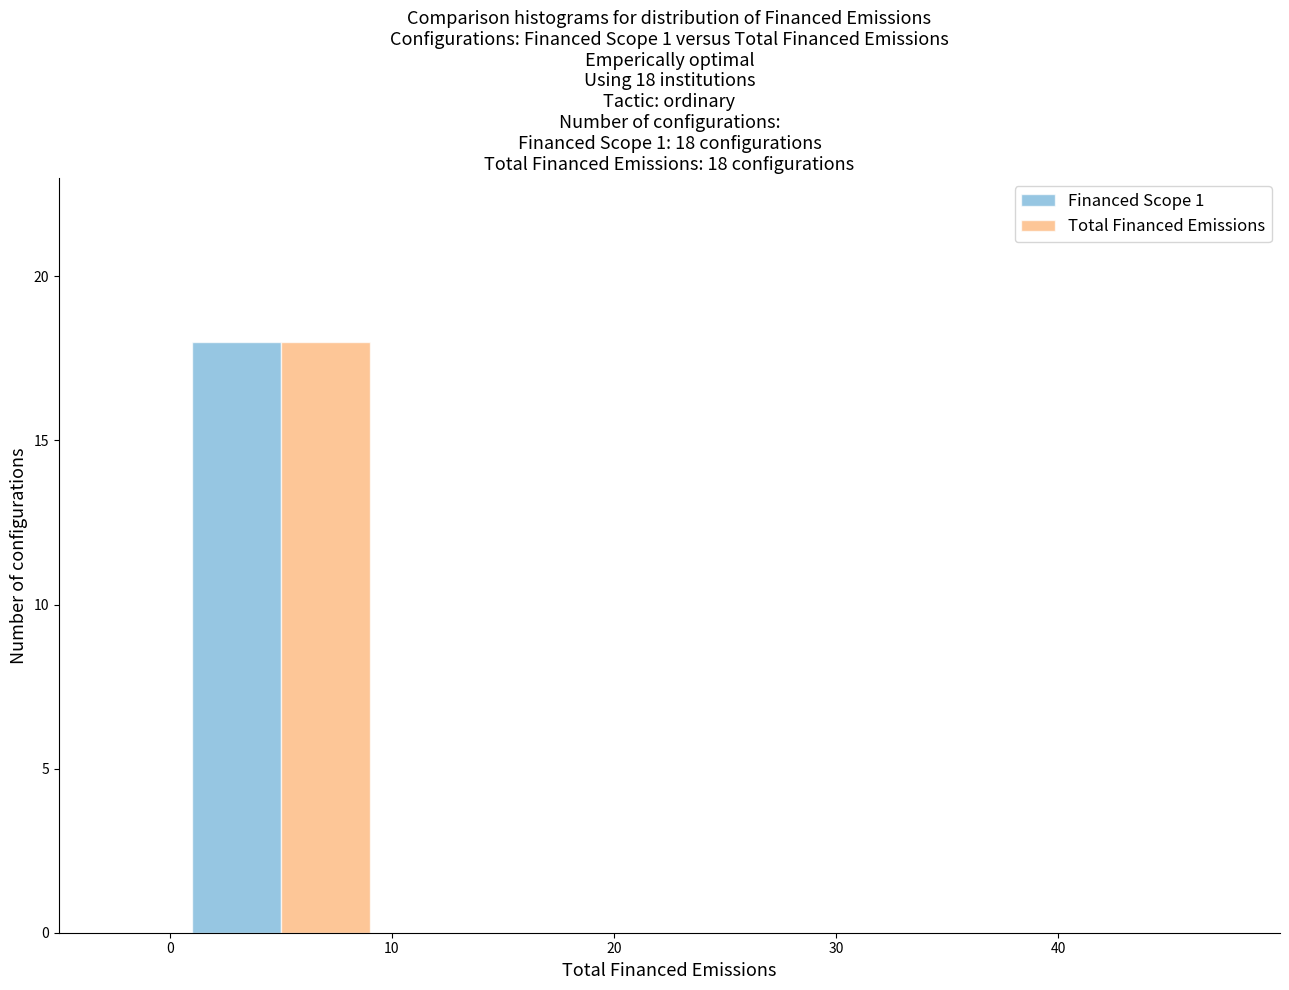

In the Total Financed Emissions series, which range on the x-axis has the tallest bar?

0 to 10